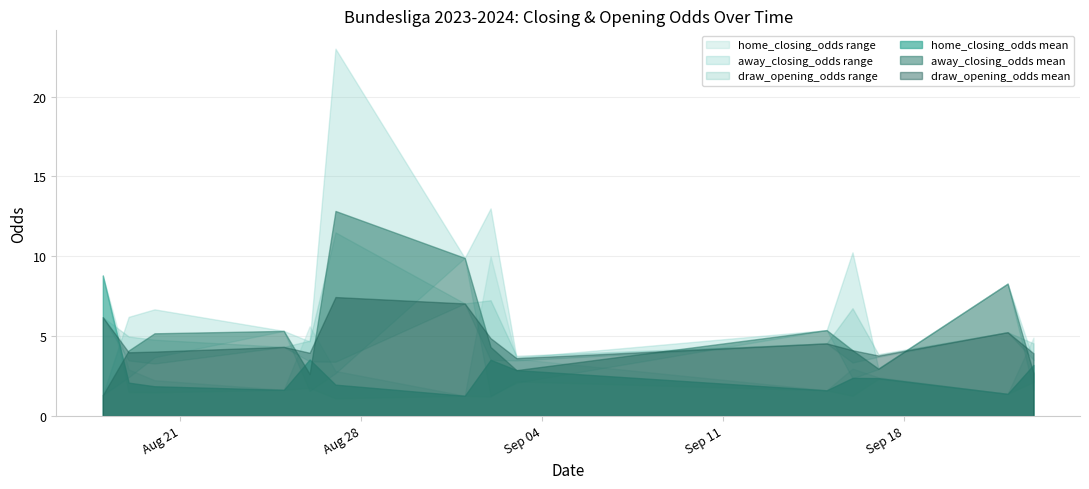

In away_closing_odds, how many points are higher than both neighbors (excluding endpoints)?

9